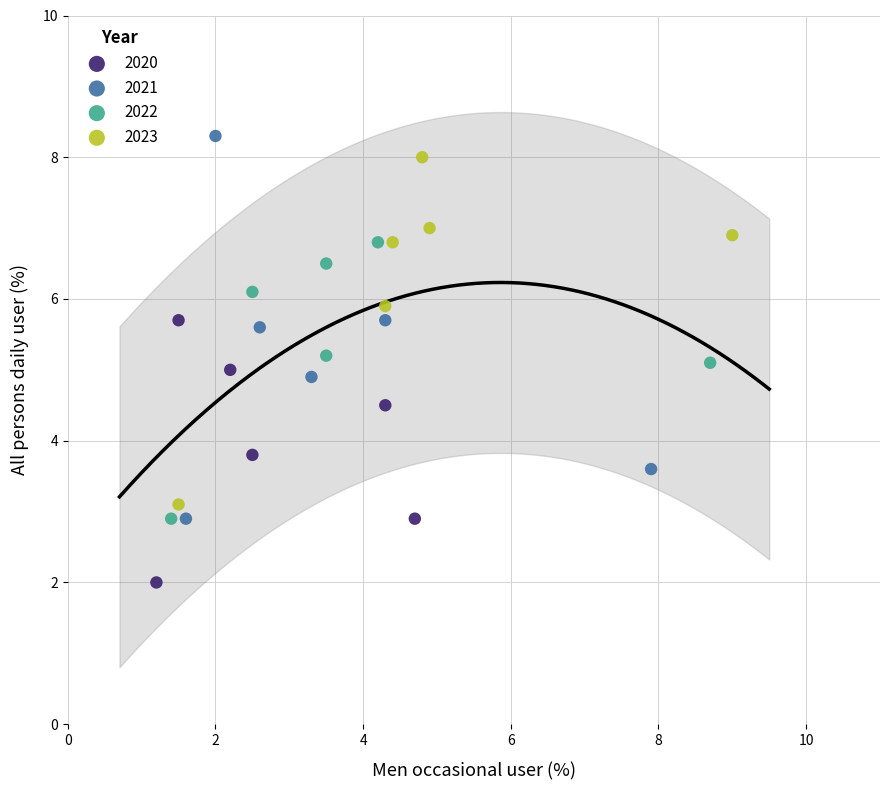

Which series has the largest Y range (max minus min)?

2021